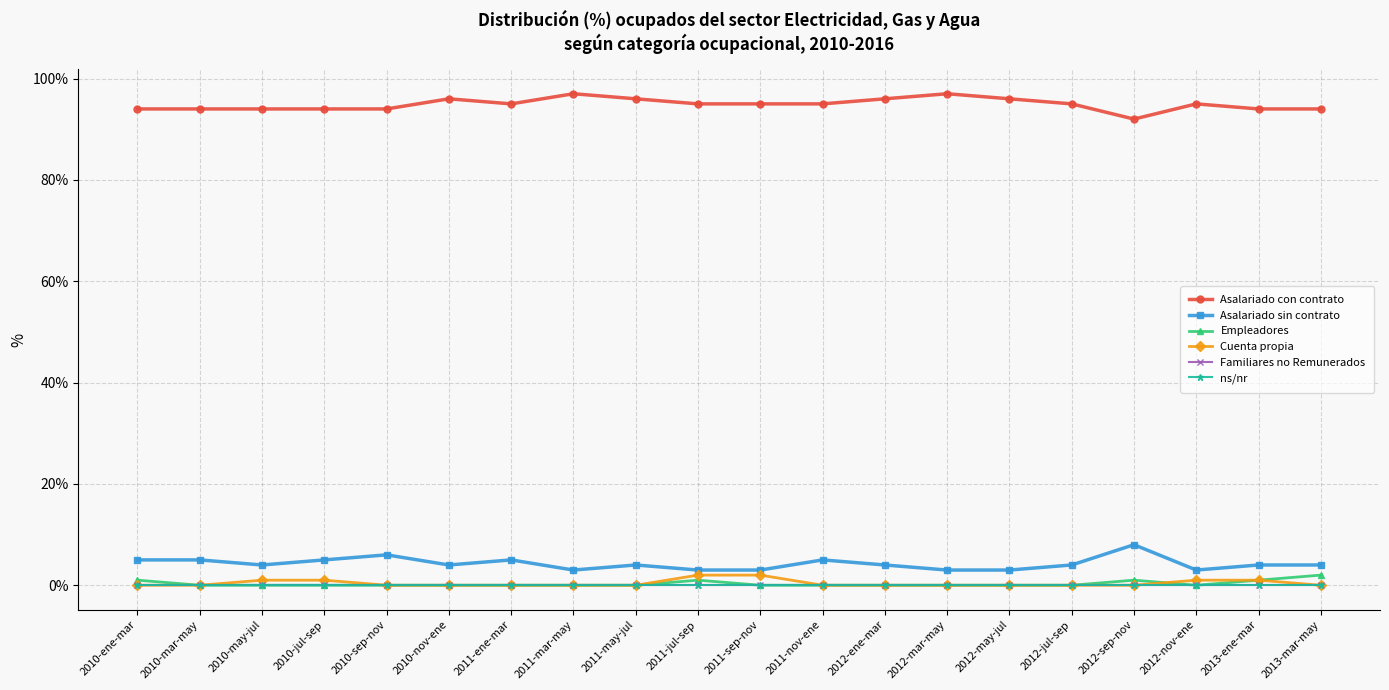

Which category has the lowest value in the Asalariado con contrato series?

2012-sep-nov